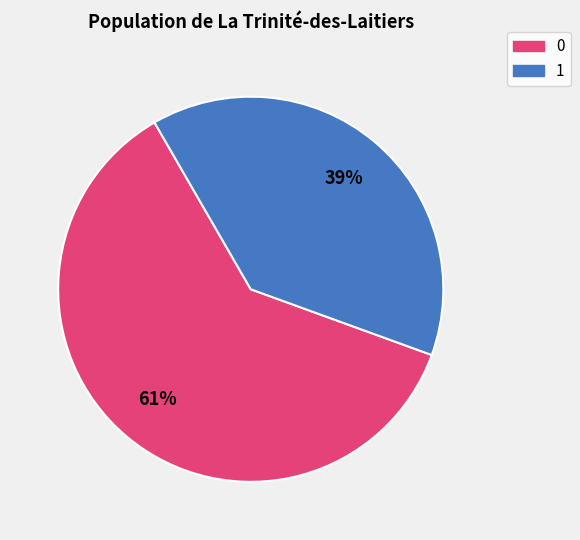

To the nearest percent, what is the average slice percentage?

50%